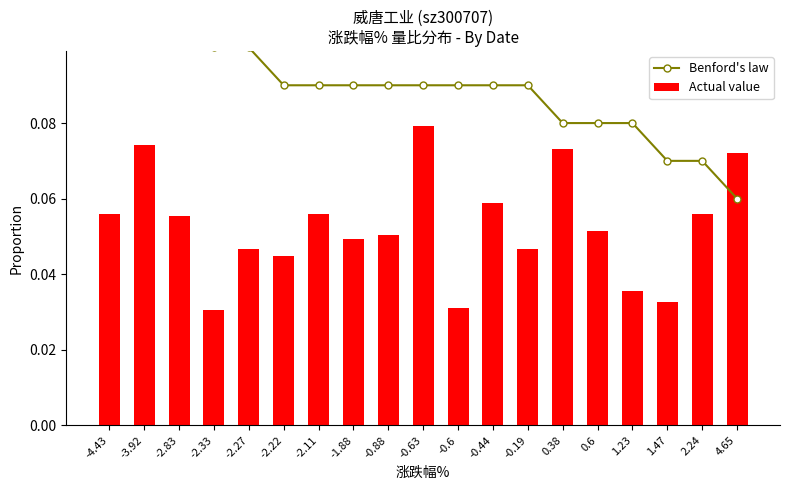

Which has a higher value, -1.88 or -0.88?

-1.88